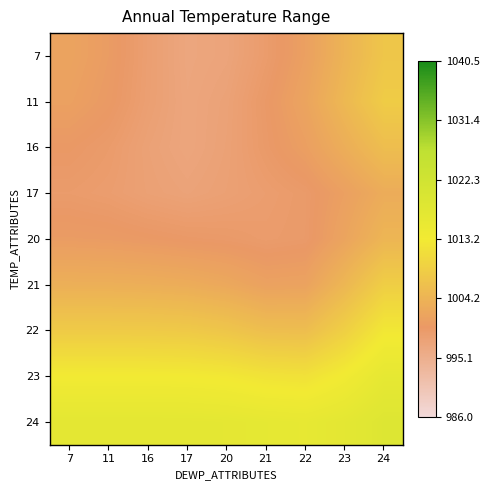

Rank the series by their maximum value, from highest to lowest.

24, 23, 22, 21, 11, 7, 16, 20, 17